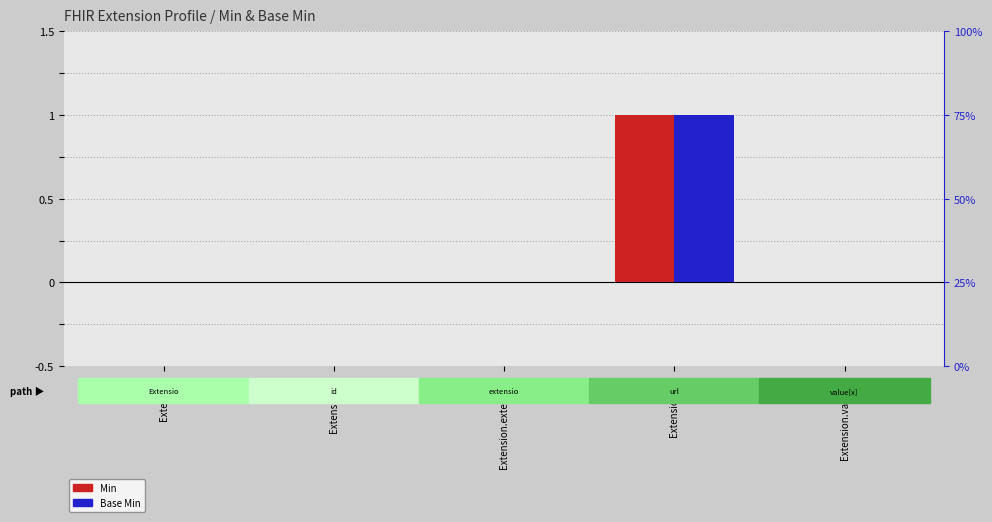

The value of Base Min at Extension.id is 0. True or false?

True